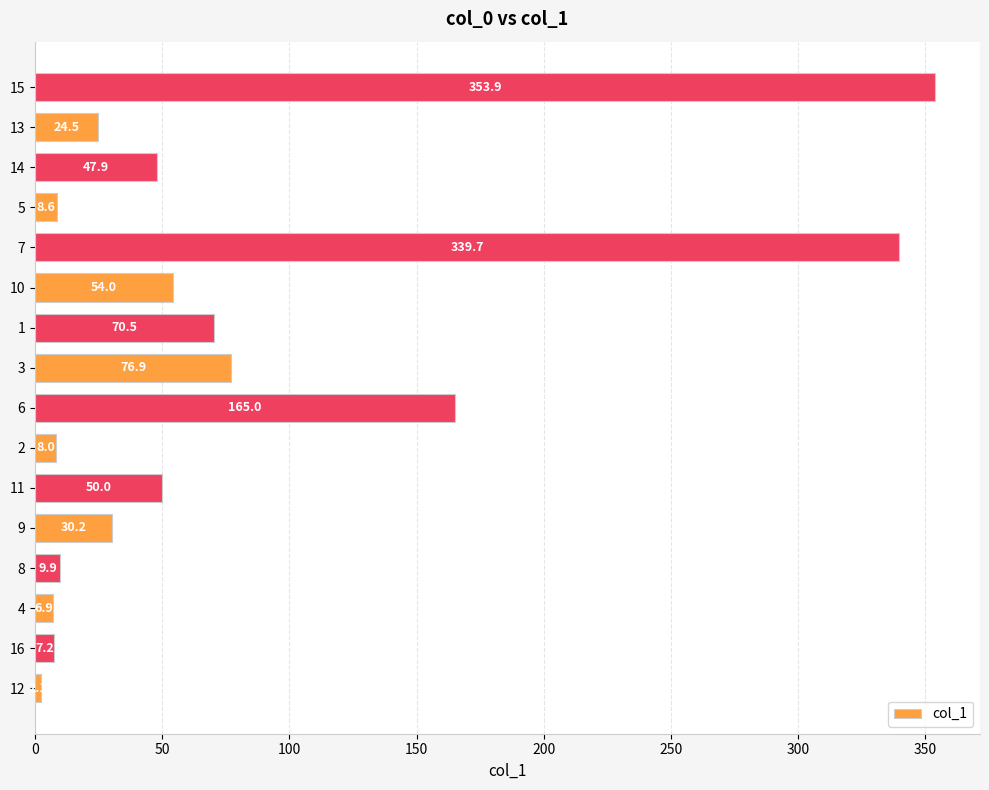

Approximately how many times larger is the value at 15 compared to 1?

5.0